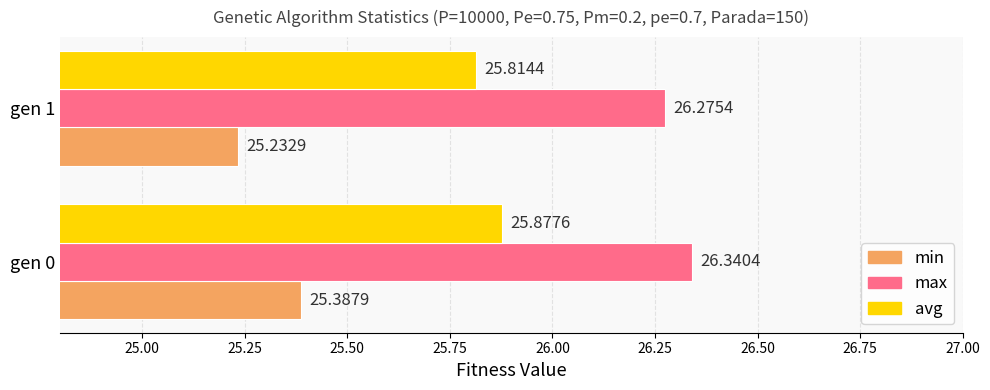

Which series has the largest total across all categories?

max